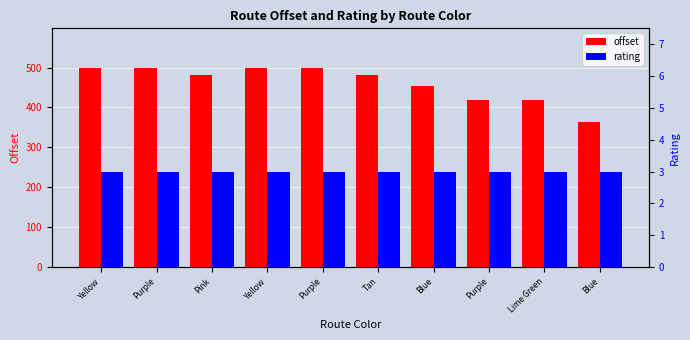

What is the sum of all offset values?

4608.2